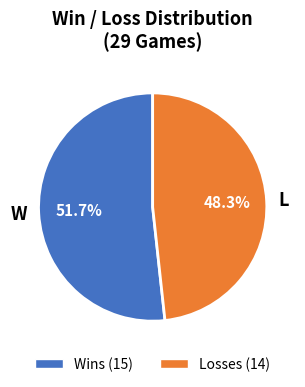

How many slices are in this pie chart?

2